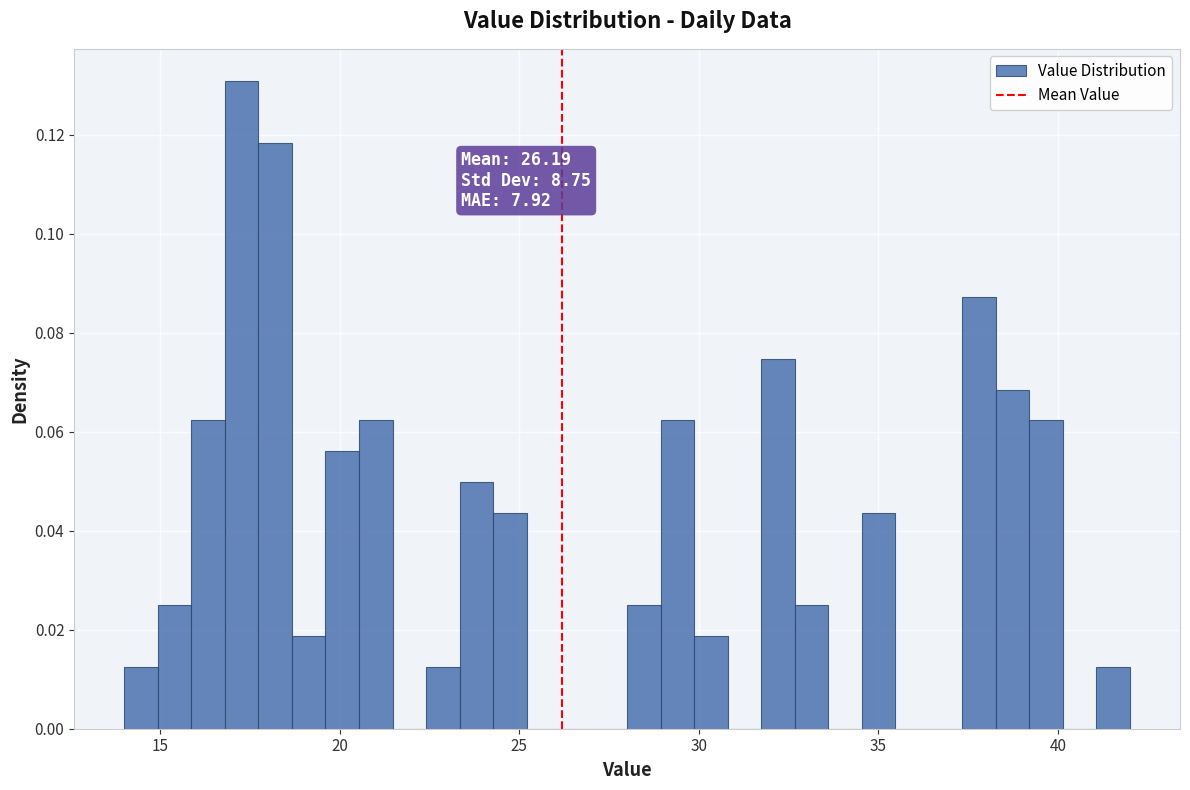

Read against the x-axis, roughly where is the centre of the tallest bar?

17.5